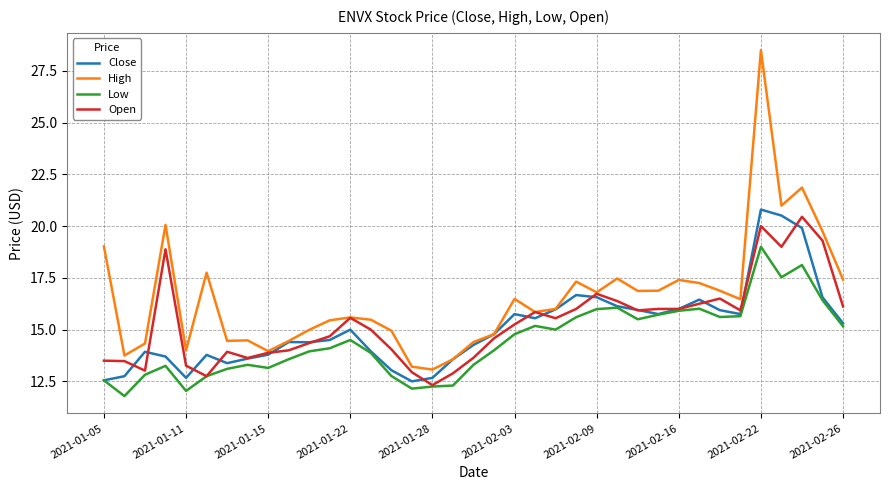

Which series has the largest total across all categories?

High